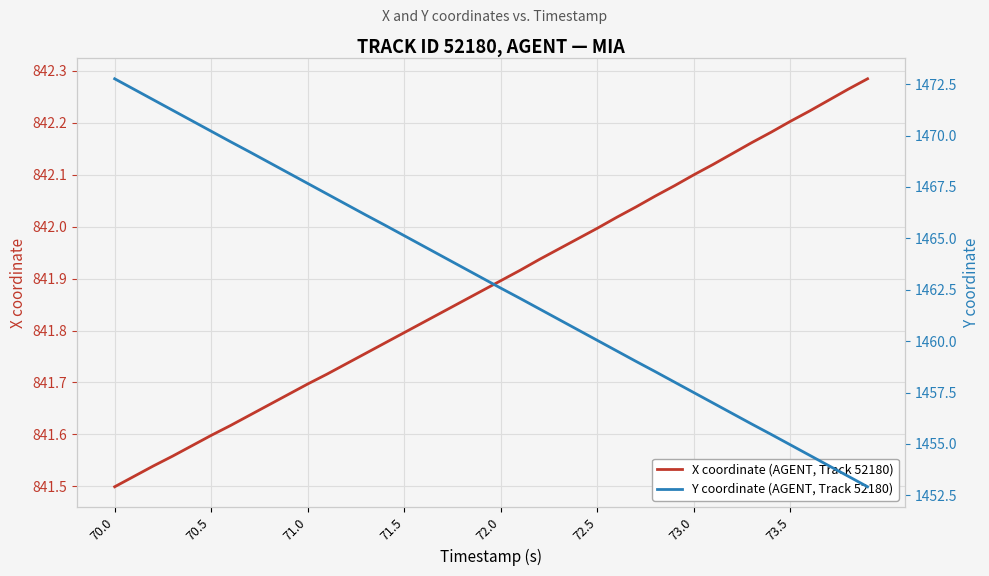

True or false: Y coordinate (AGENT, Track 52180) has more than 0 interior local peaks.

False